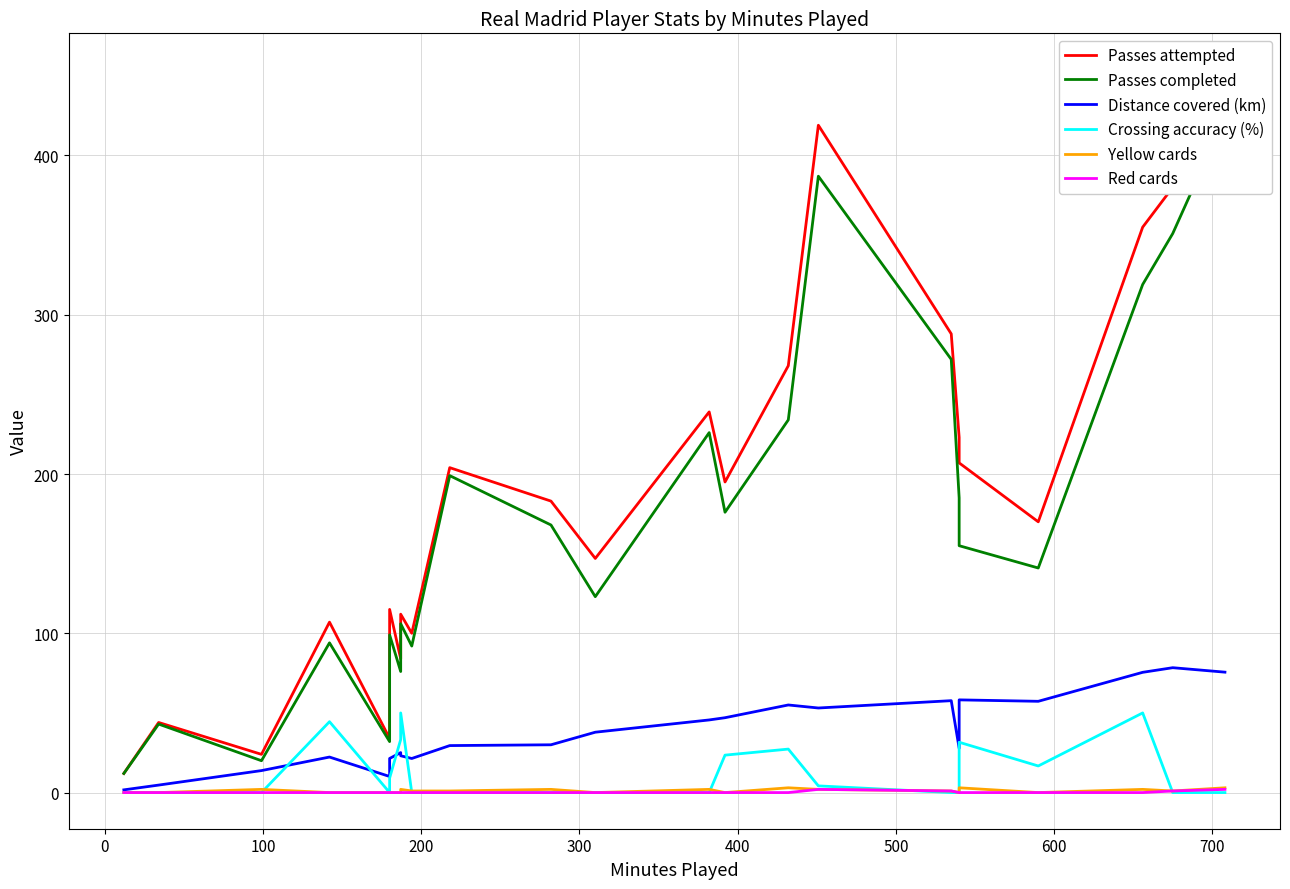

True or false: Crossing accuracy (%) and Distance covered (km) intersect in this chart.

True